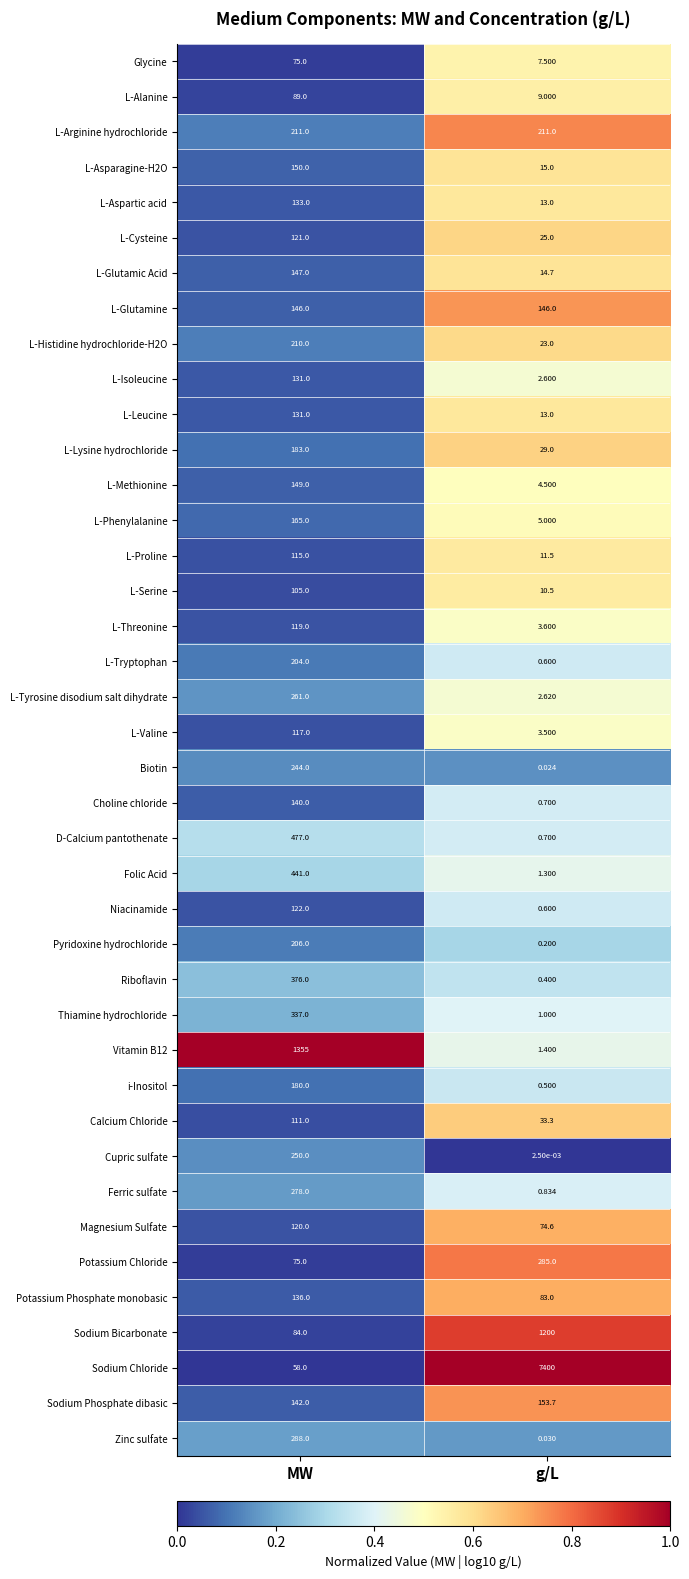

At which category does the chart reach its peak across all series?

g/L